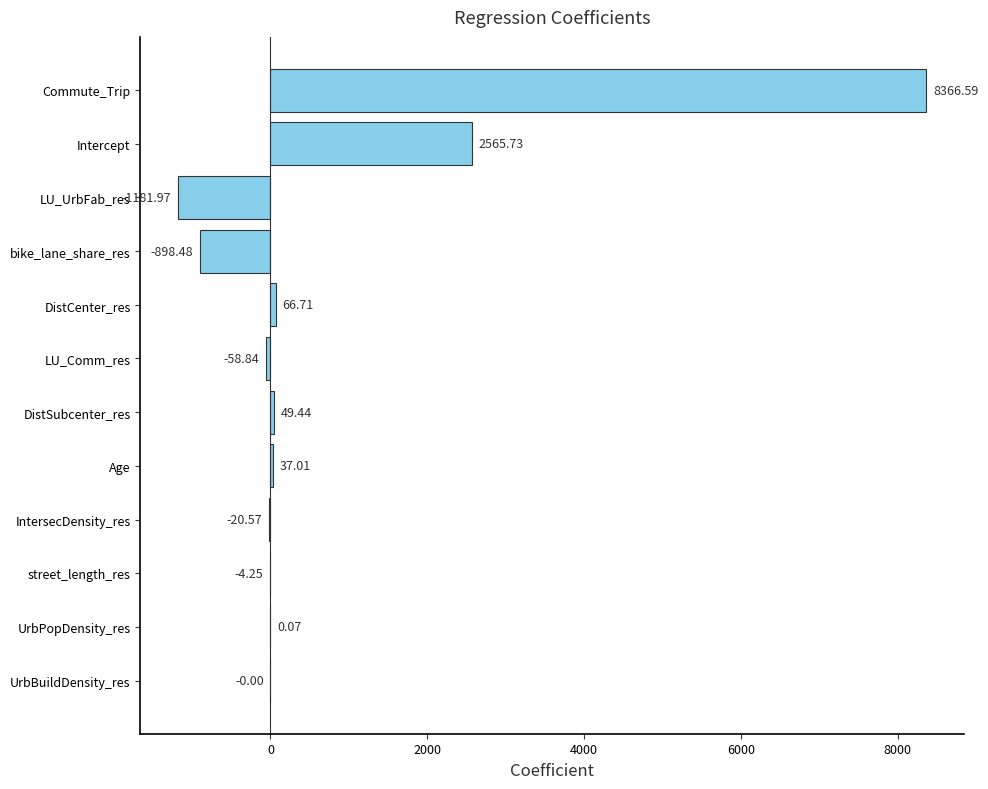

At which category does the chart reach its peak across all series?

Commute_Trip